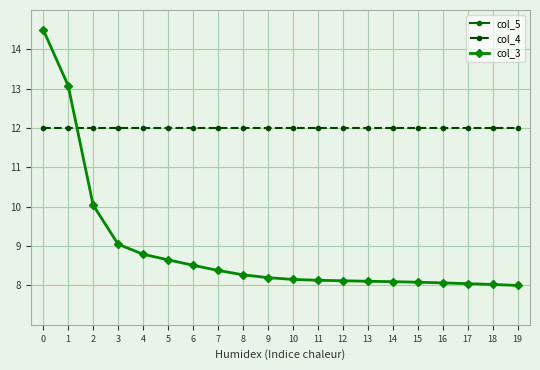

Which series ends up on top after the final intersection of col_3 and col_4?

col_4